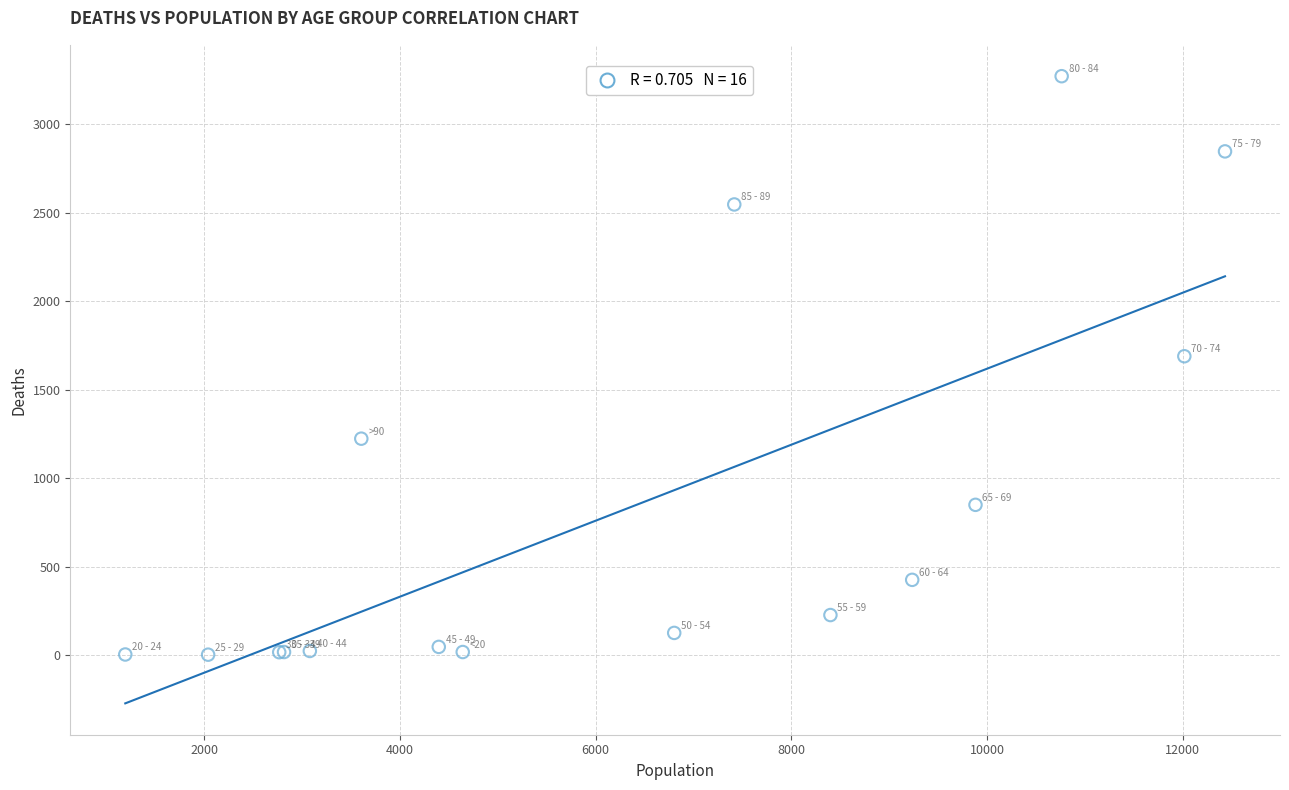

What Y value in the scatter plot is closest to 1638?

1690